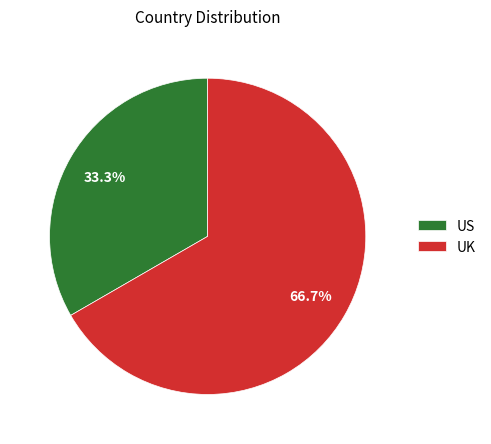

Does US account for over 50% of the chart?

No